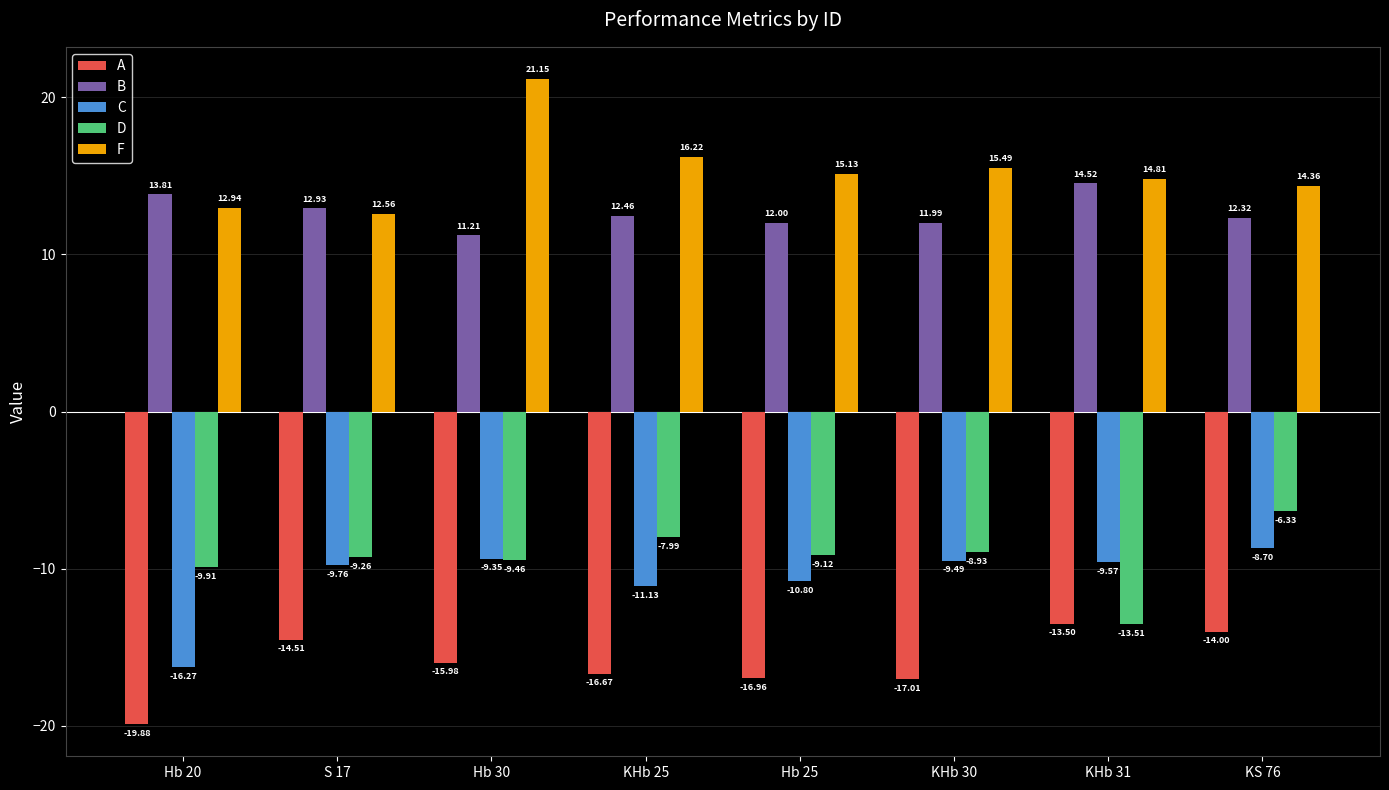

What is the sum of the F values at KHb 31 and KHb 25?

31.0